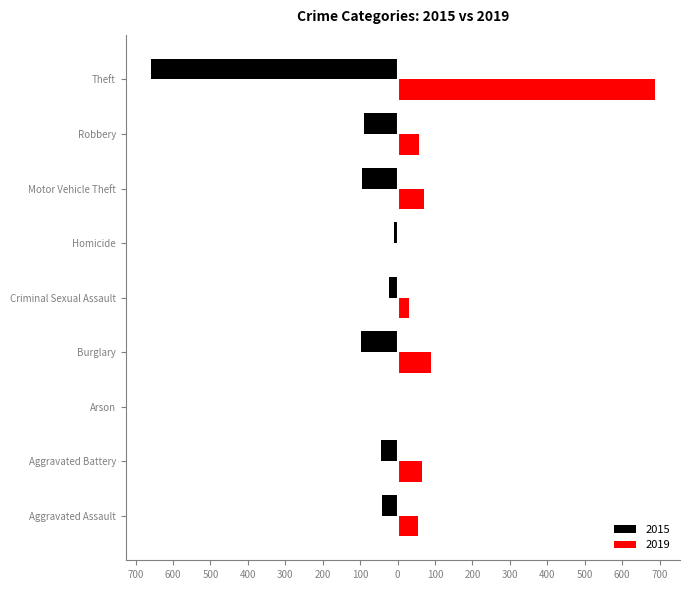

What is the spread (max minus min) of values at Homicide?

11